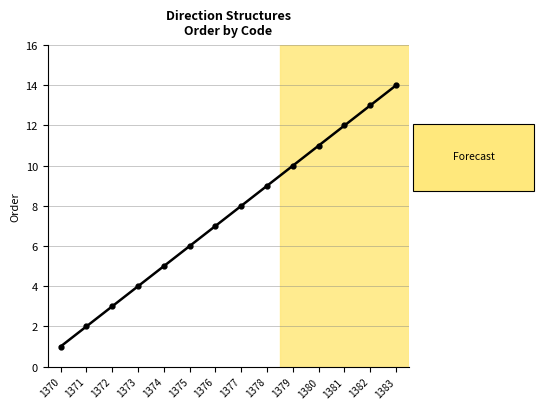

Which category has the lowest value across all series?

1370